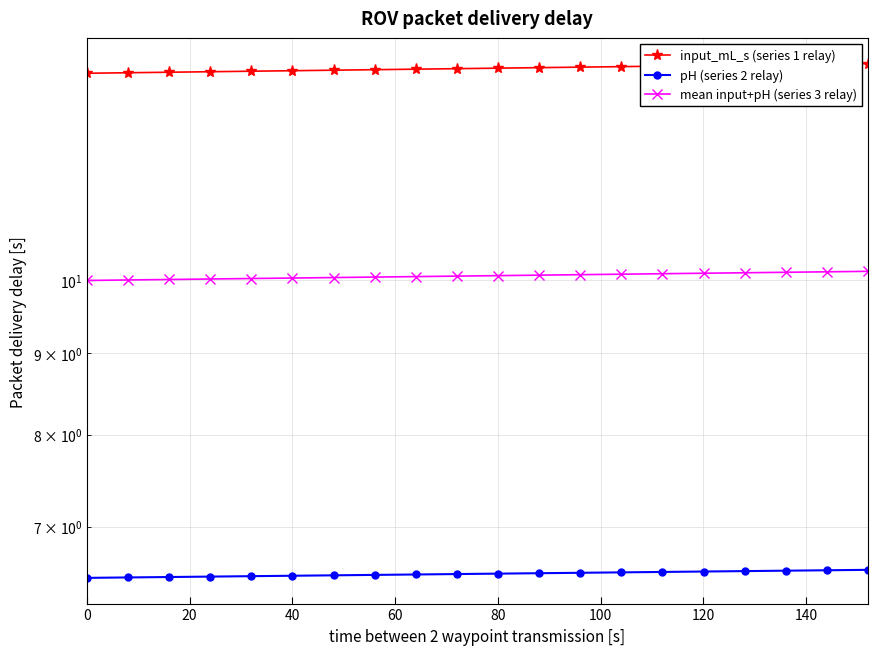

Does the chart display data point markers on the line(s)?

Yes